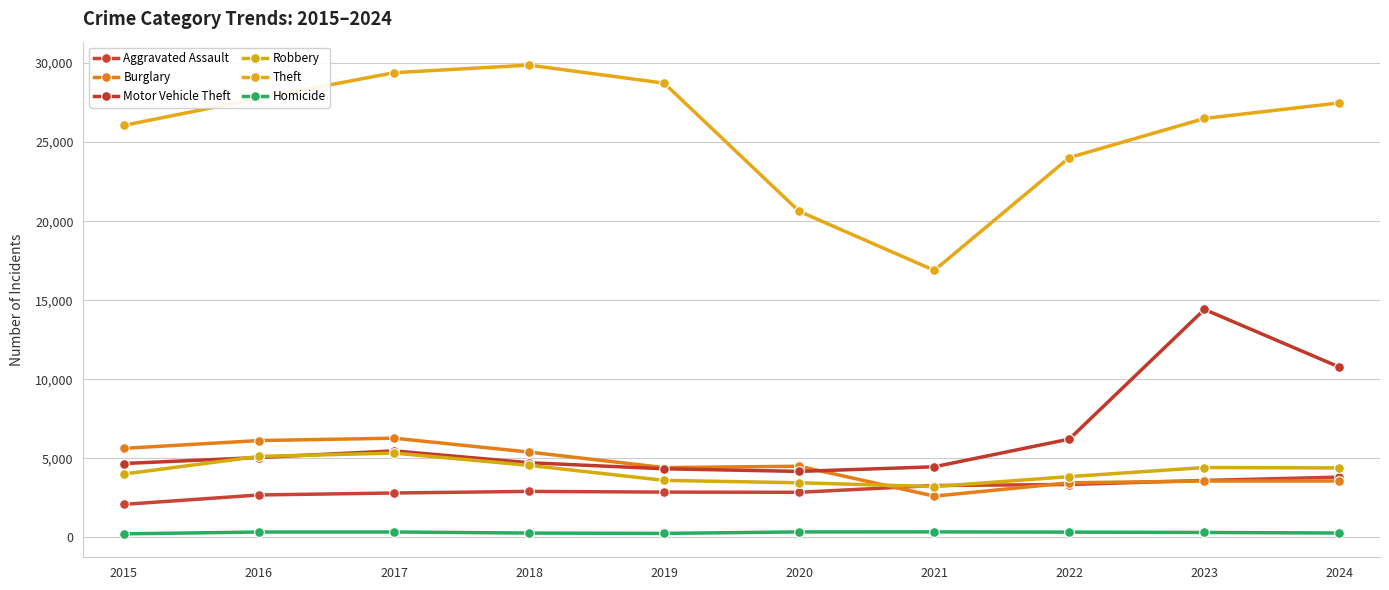

What is the difference between the second highest and minimum values in the Robbery series?

1909